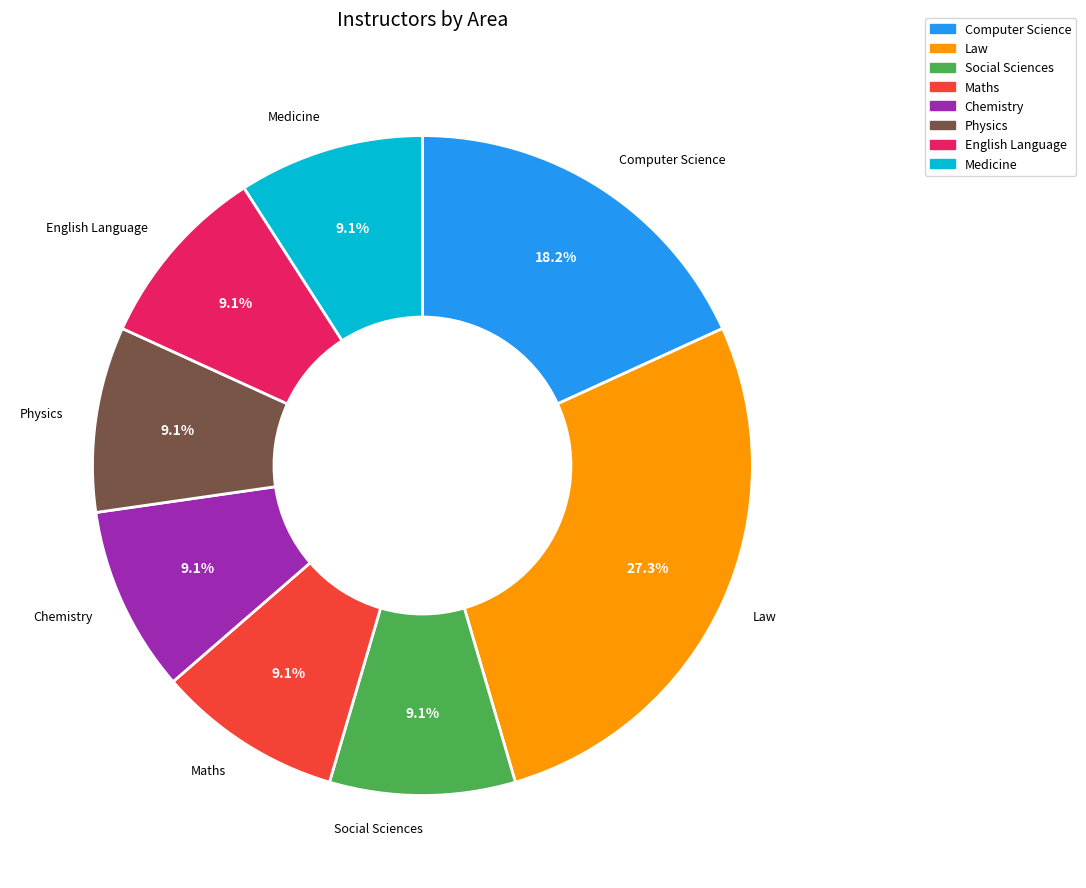

Combined, what portion of the pie is Chemistry and Law?

36.4%